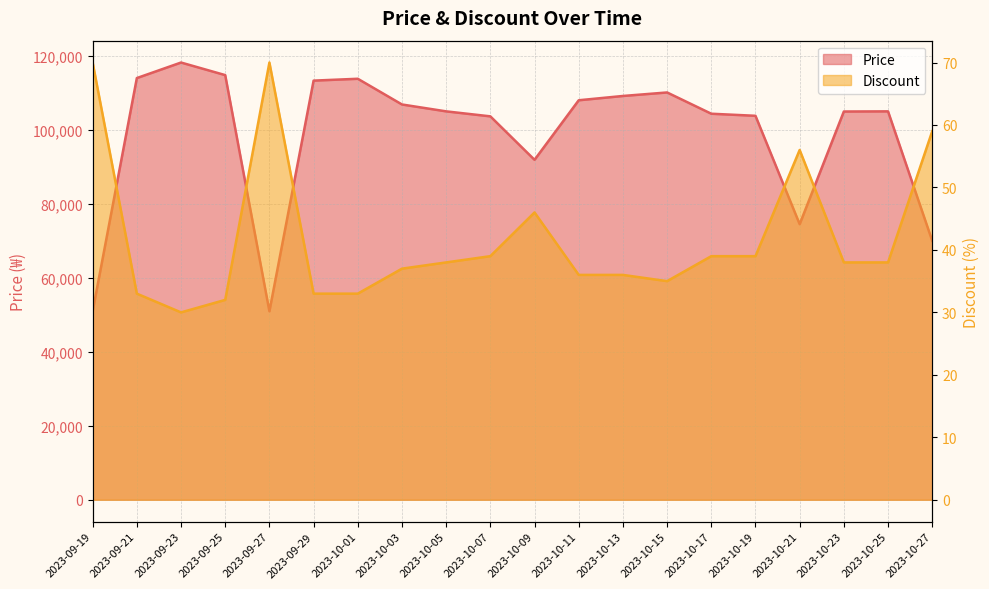

How many lines are shown in the chart?

2